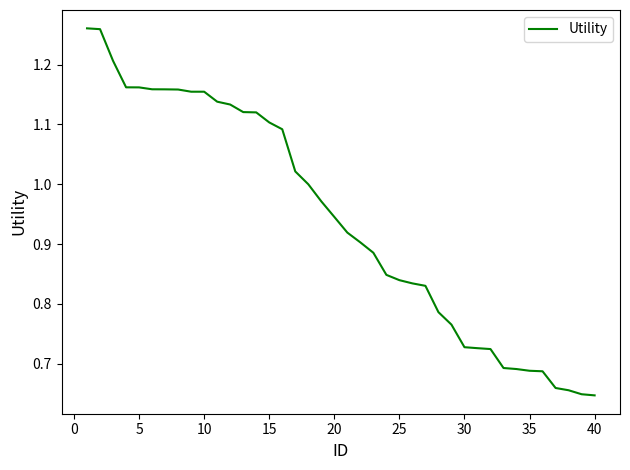

Is it true that the value at 5 is 0.6?

False